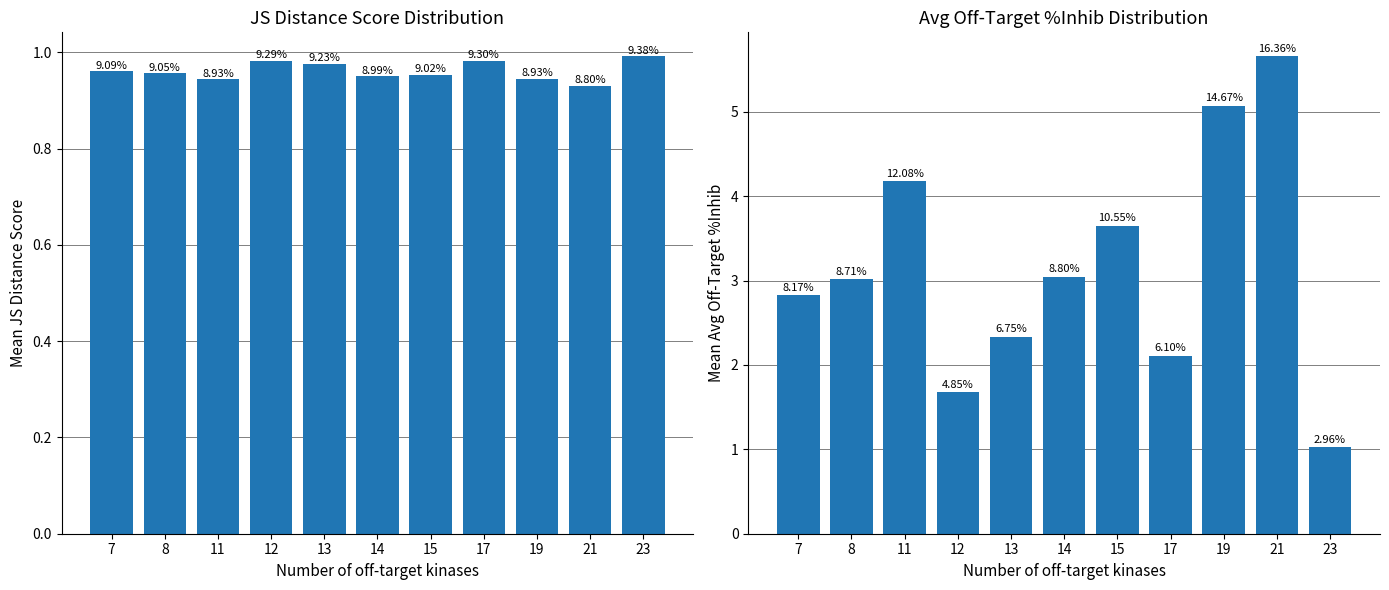

What is the greatest value displayed?

5.7